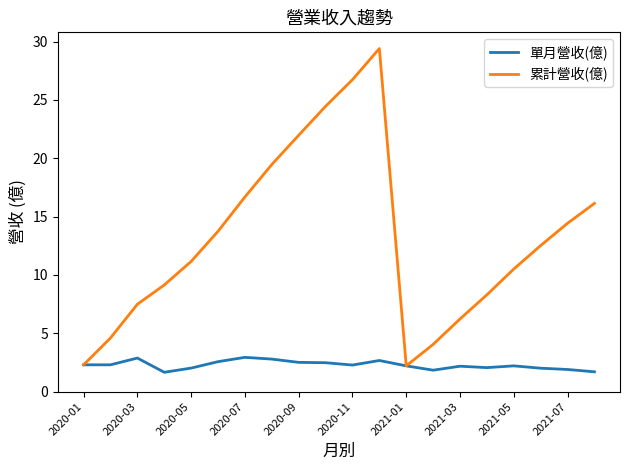

Which series has the largest range (max minus min)?

累計營收(億)